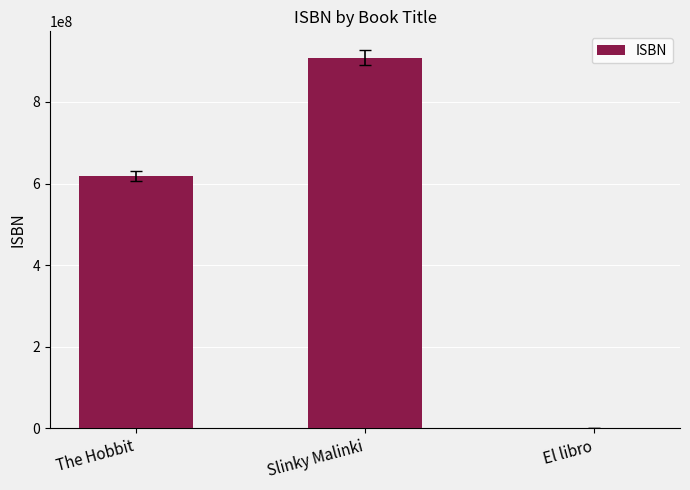

At which category does the chart reach its peak across all series?

Slinky Malinki